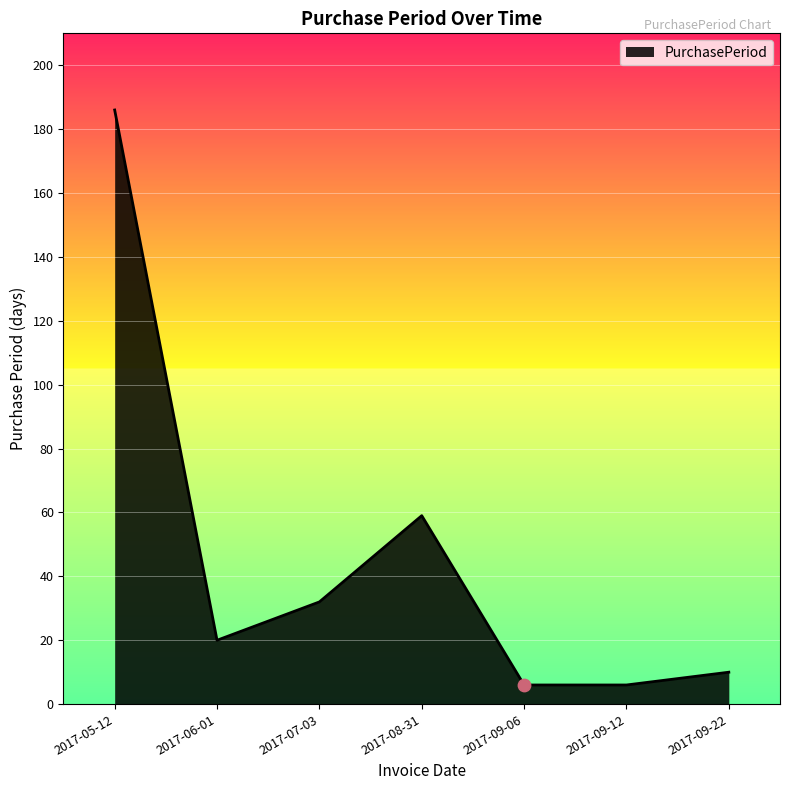

What is the change in value from 2017-08-31 to 2017-09-22?

-49